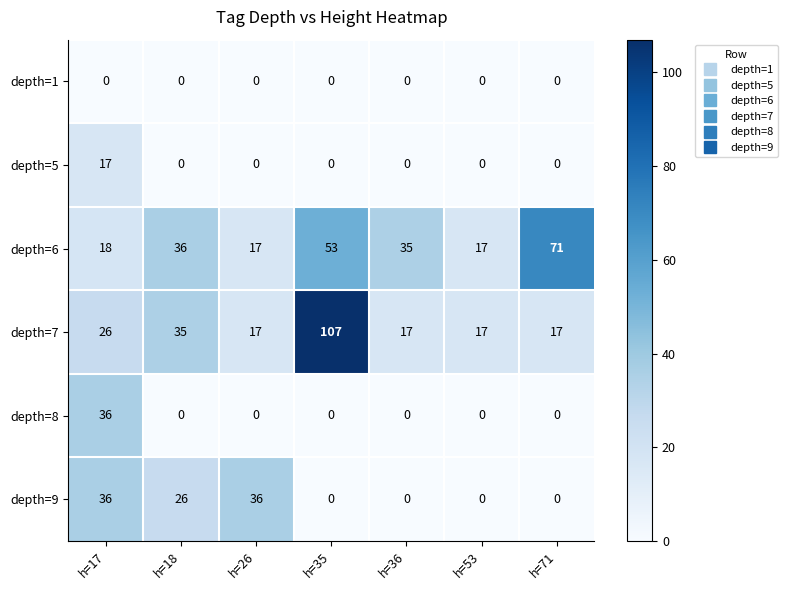

How many series are shown in this chart?

6